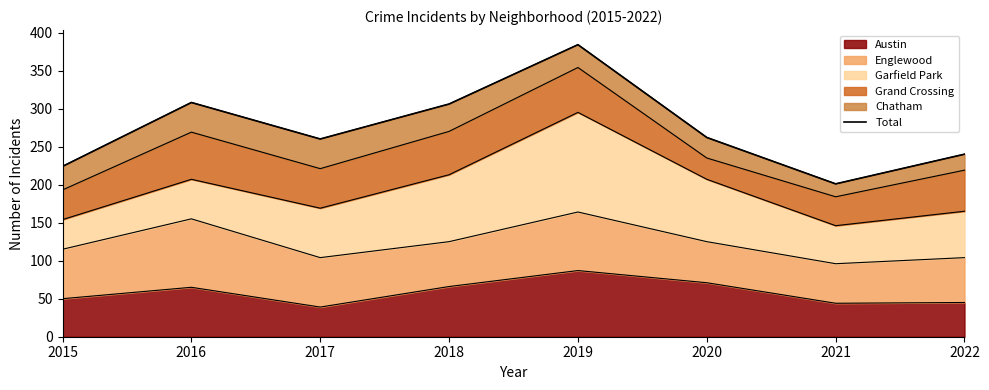

The chart shows a value of 240 at 2022. True or false?

True